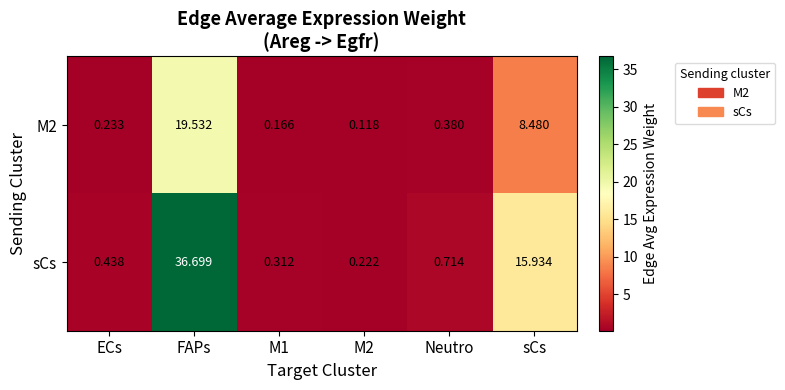

Which series has the largest range (max minus min)?

sCs